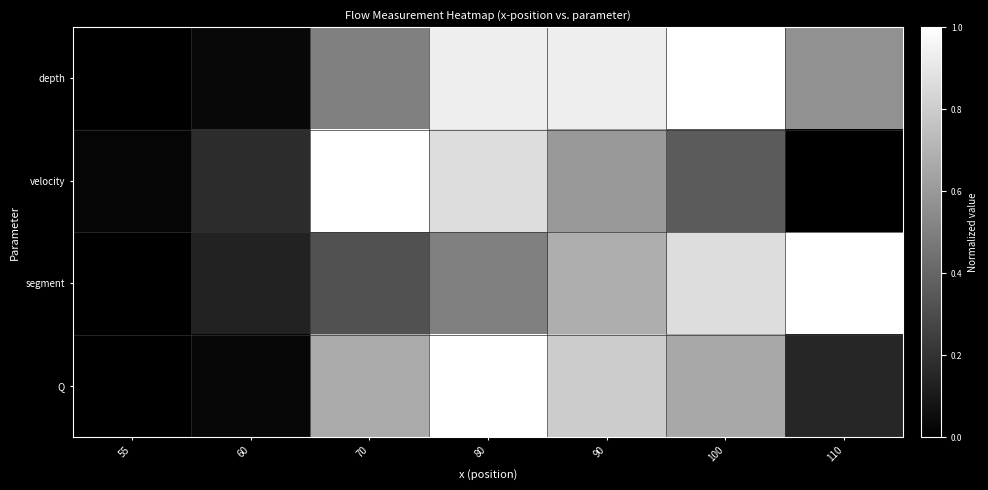

Which has a higher value, 100 or 80?

100